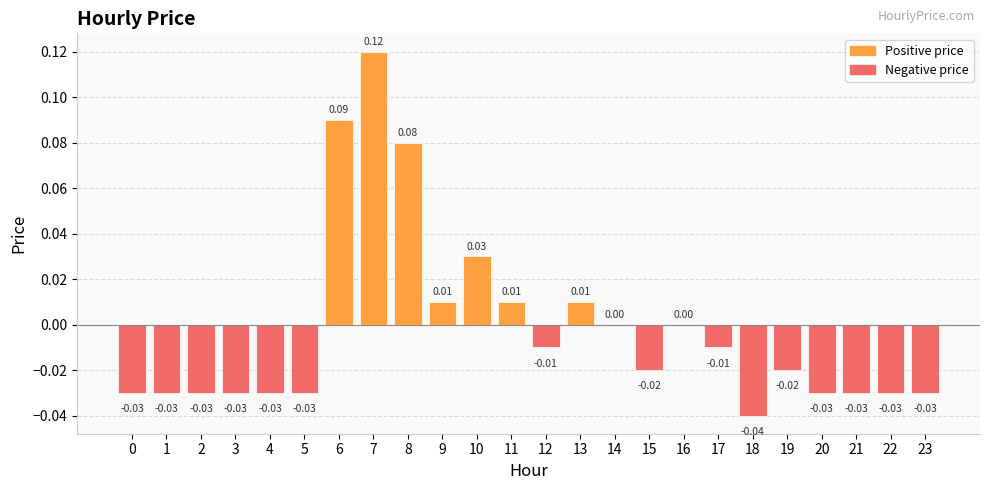

Which has a higher value, 17 or 14?

14